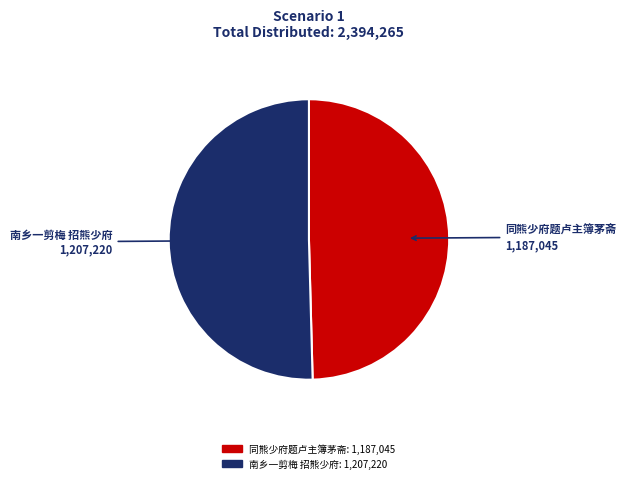

Which slice represents more than half of the pie?

南乡一剪梅 招熊少府